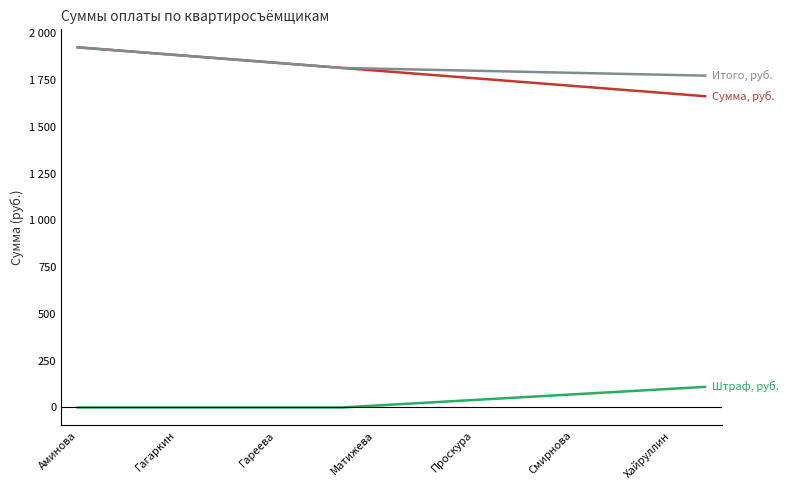

Does the chart display data point markers on the line(s)?

No